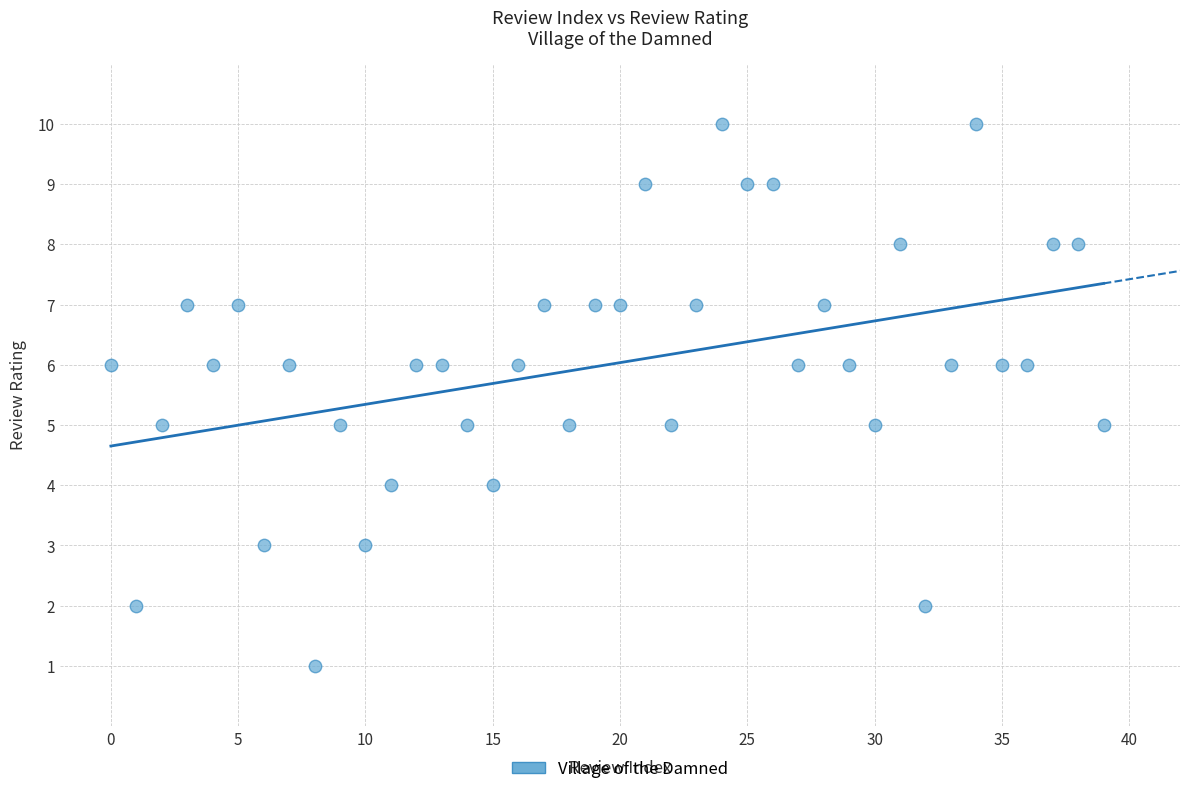

What is the range of Y values (max minus min)?

9